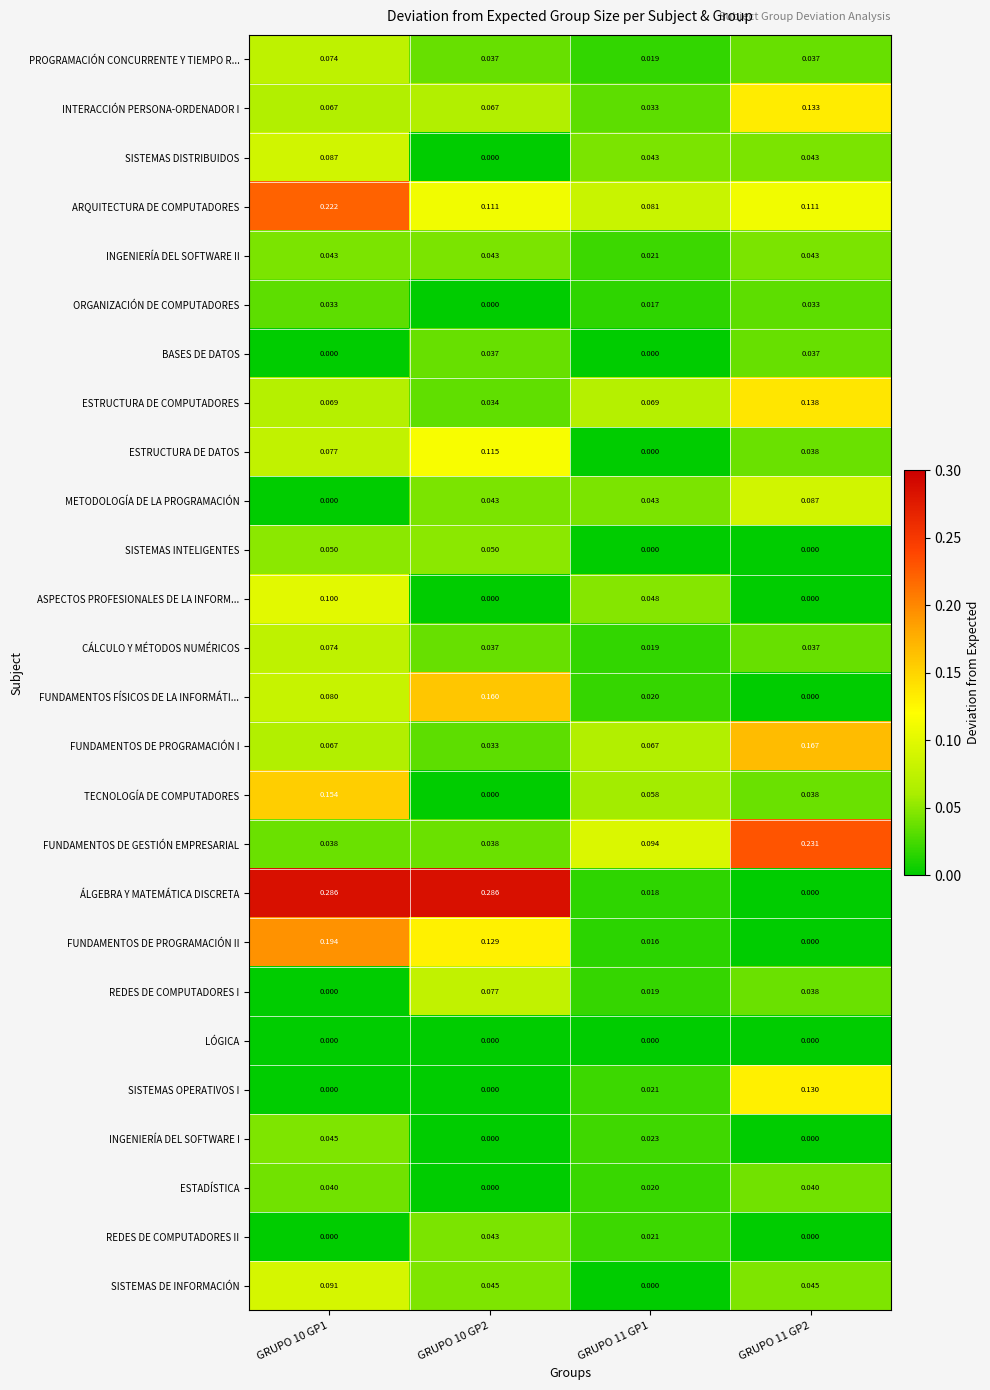

Between GRUPO 11 GP1 and GRUPO 11 GP2, which series saw the biggest shift?

FUNDAMENTOS DE GESTIÓN EMPRESARIAL